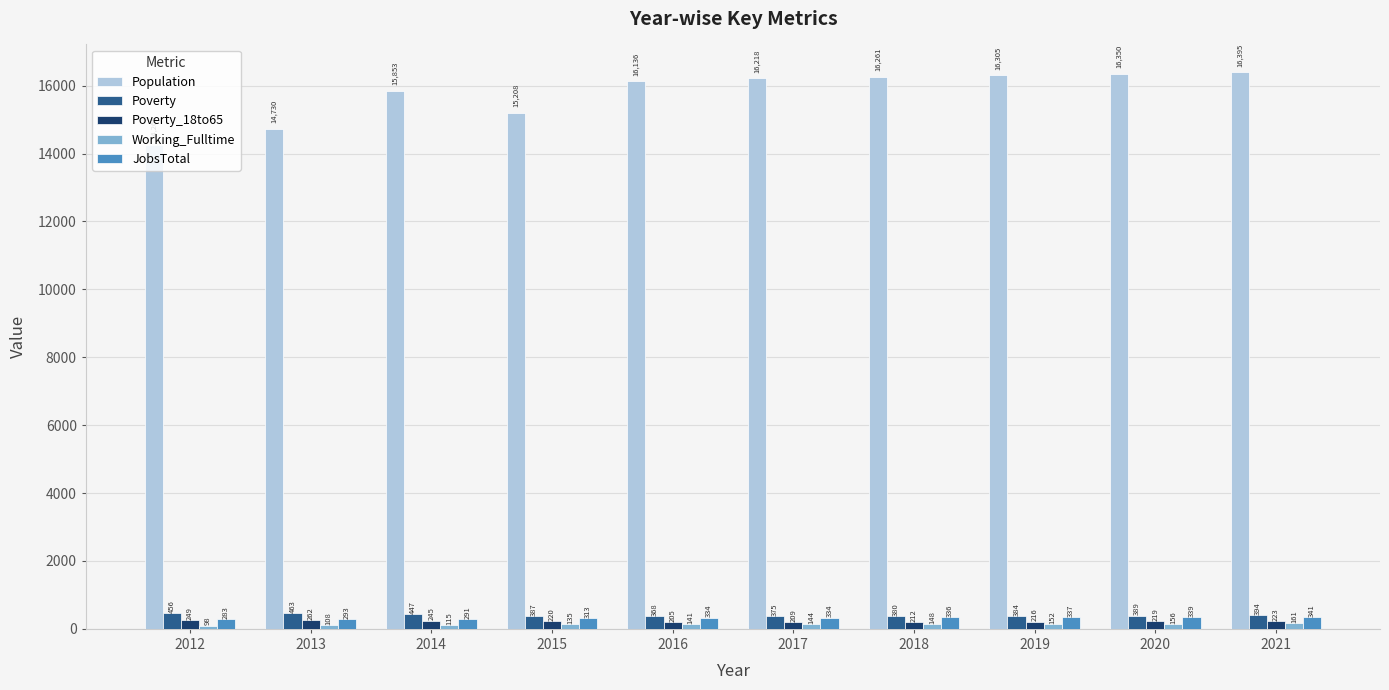

Which series has the widest spread of values?

Population